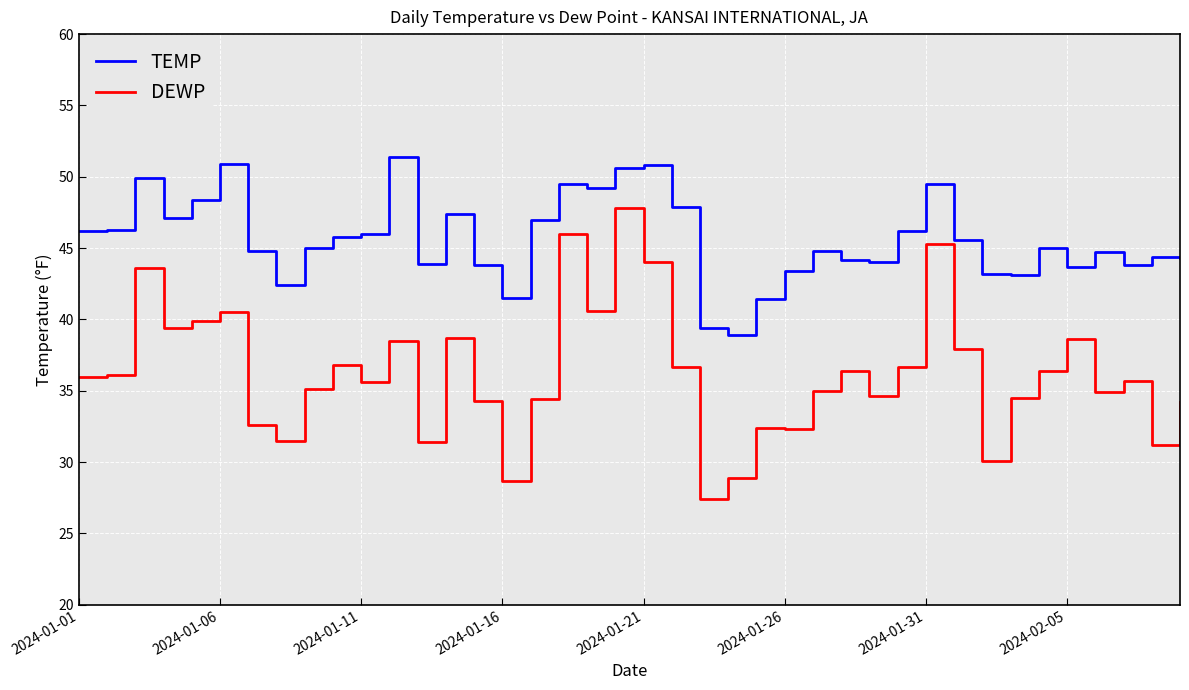

What are all the series names shown in the legend?

TEMP, DEWP